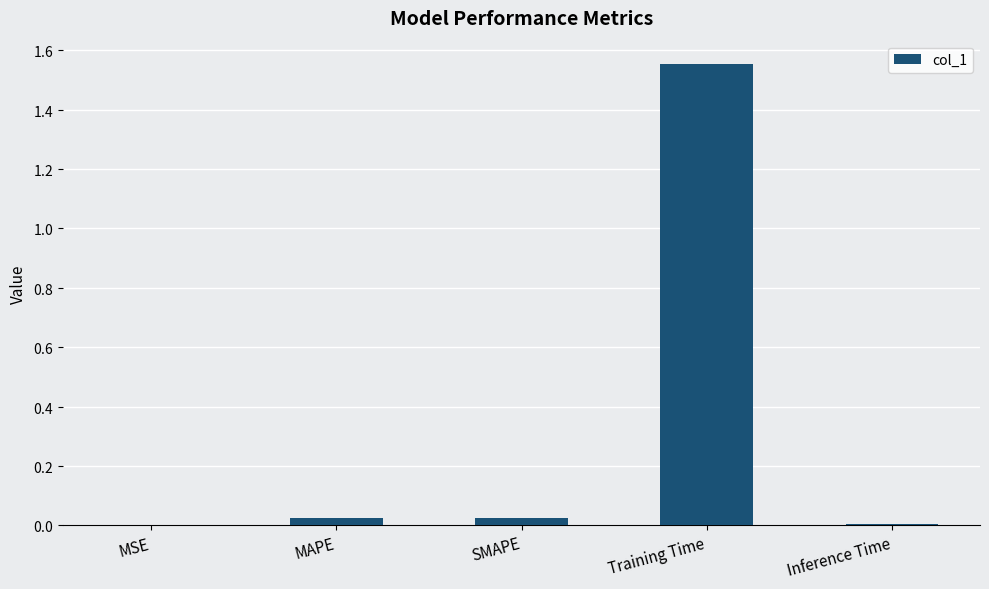

What is the sum of the values at MAPE and SMAPE?

0.1